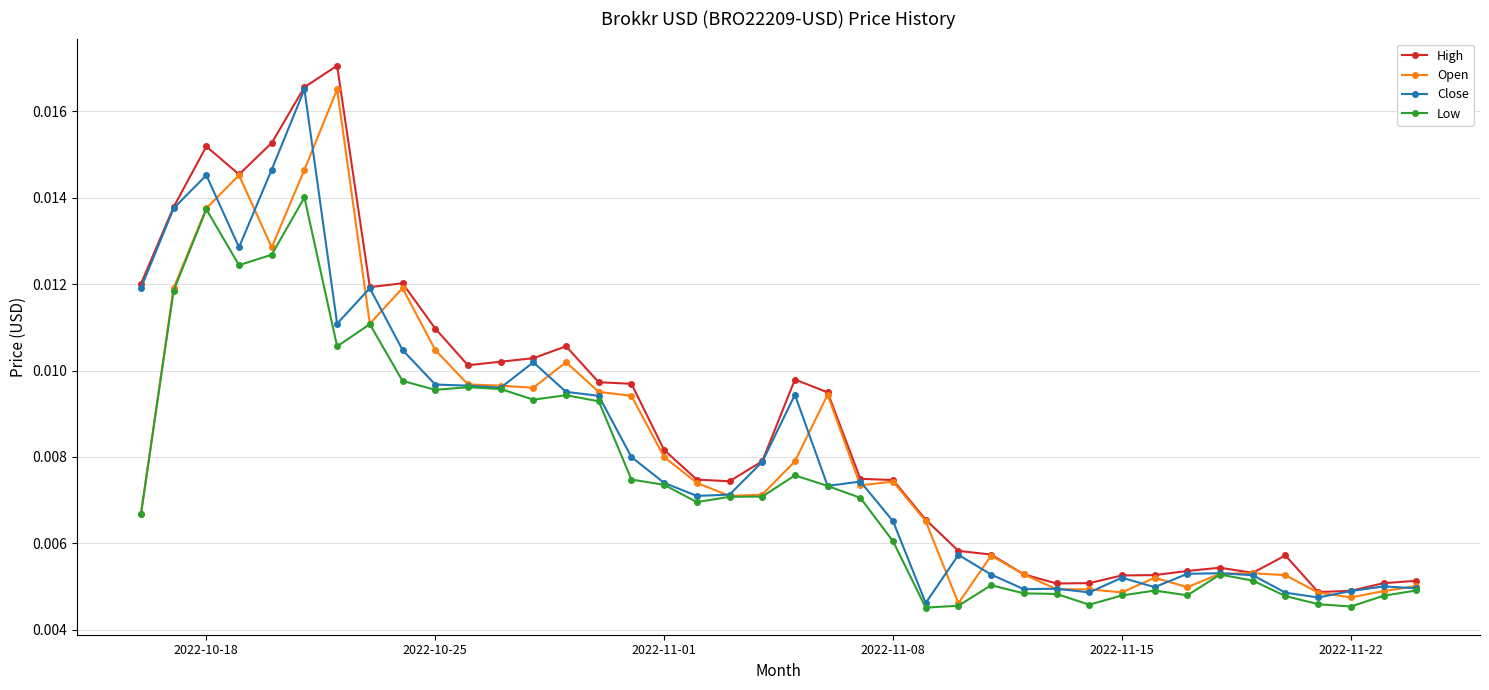

Count the High values in the range 0 to 1.

40